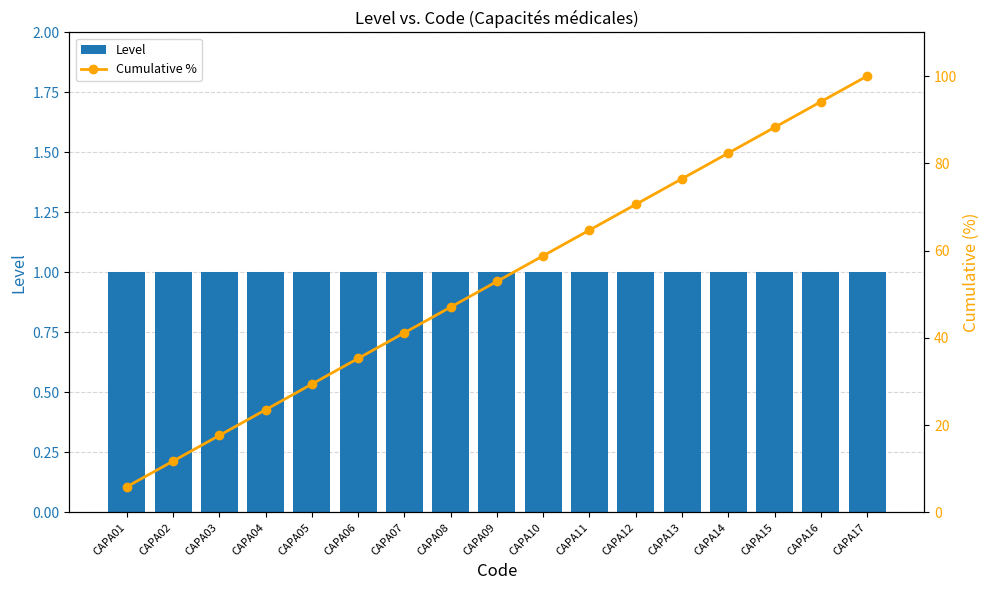

Which series has the widest spread of values?

Cumulative %